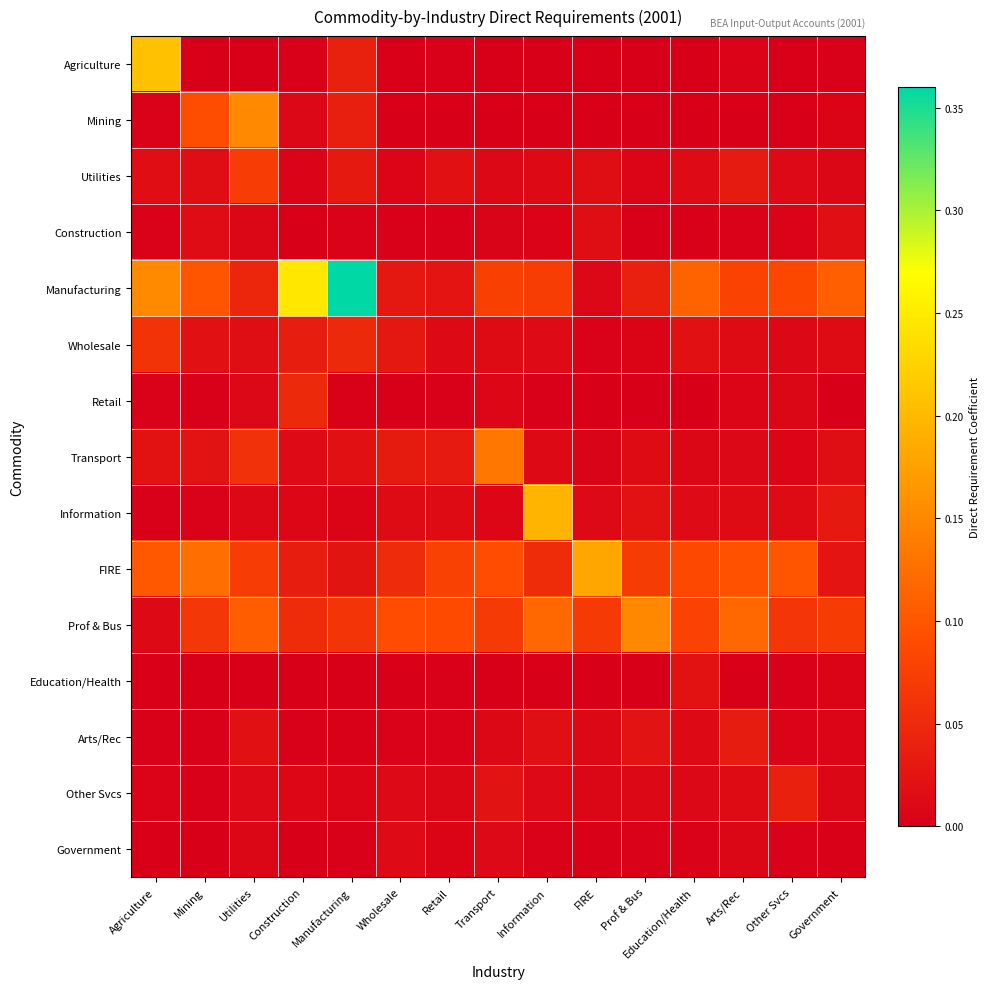

At which category is the sum across all series the highest?

Manufacturing